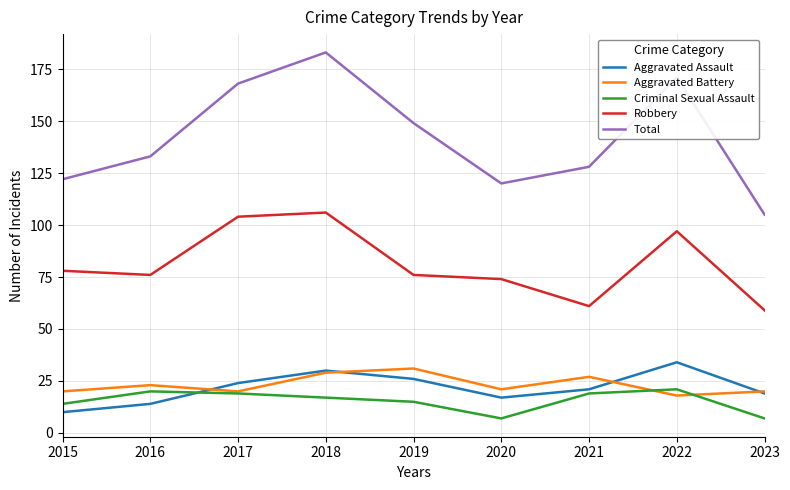

Is the value of Total at 2023 greater than the value of Robbery at 2015?

Yes